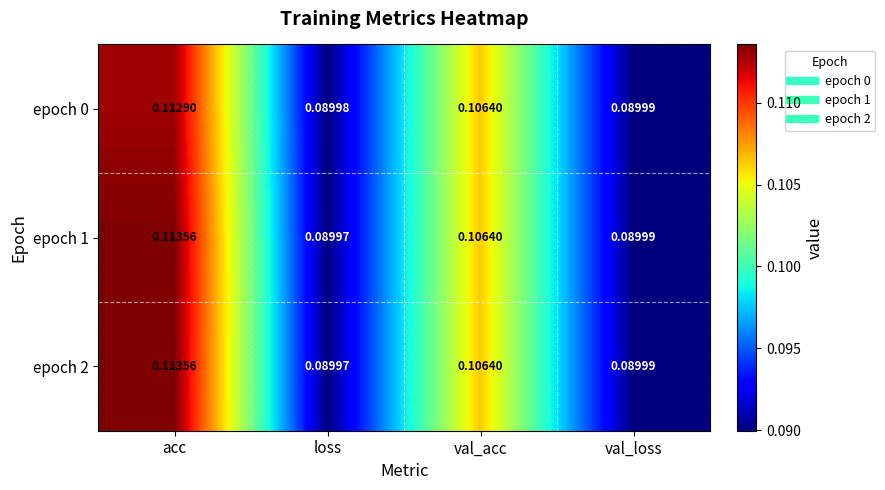

Rank the categories by epoch 2 value from lowest to highest.

loss, val_loss, val_acc, acc